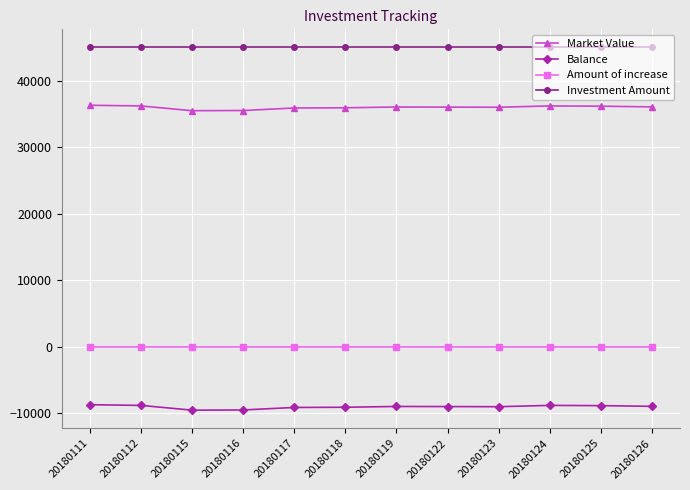

What is the average value of the Investment Amount series?

45000.0